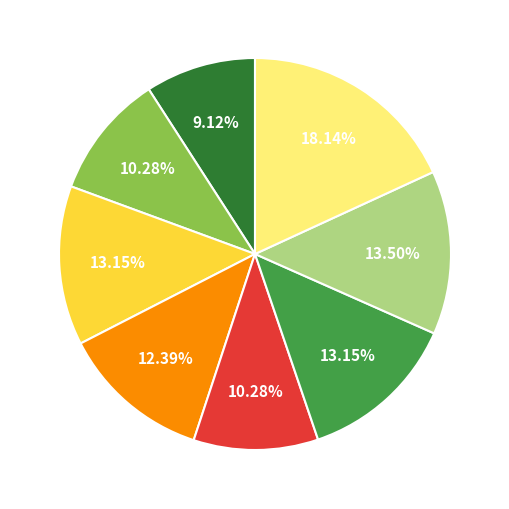

Does any single category account for the majority?

No